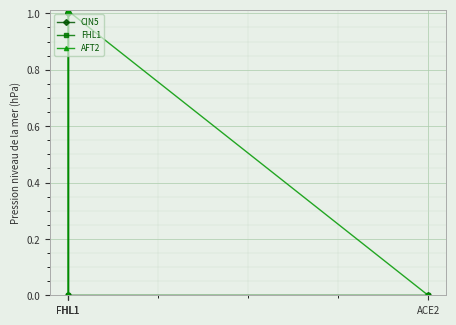

Which category has the lowest value across all series?

ACE2